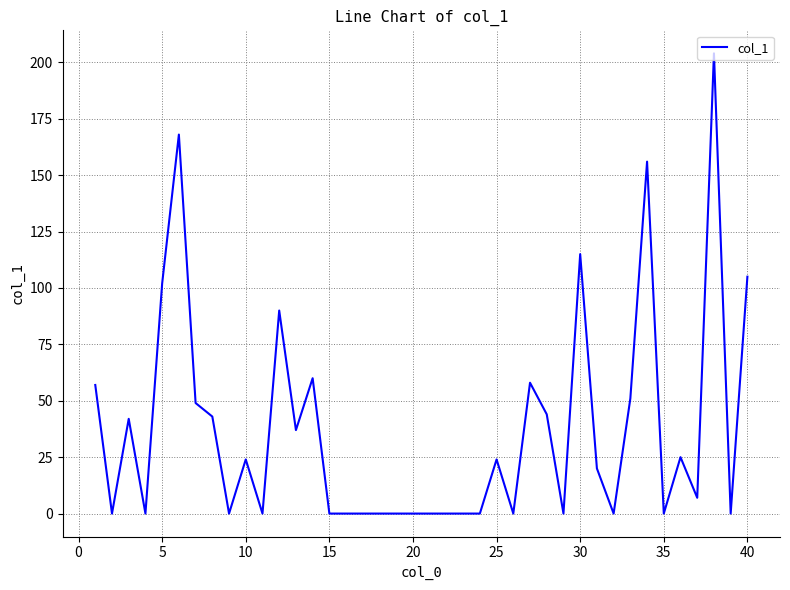

What is the greatest value displayed?

204